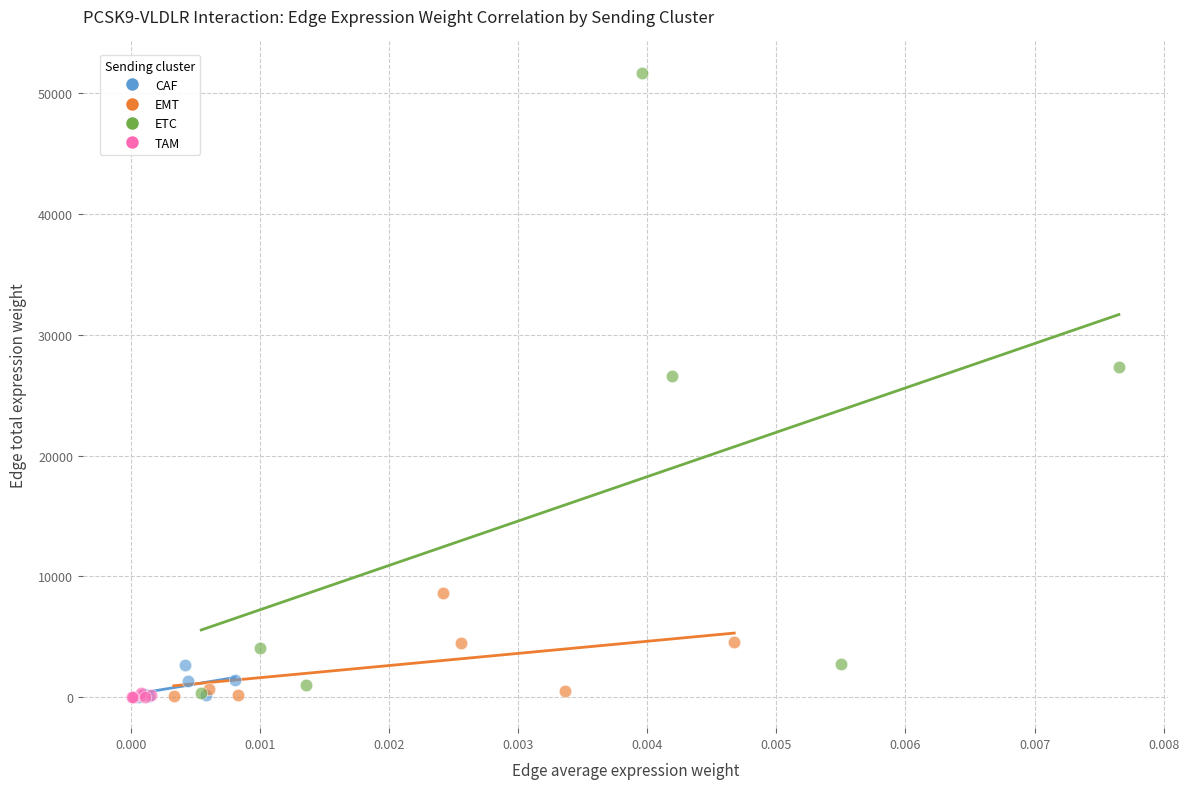

Which series reaches the maximum Y coordinate?

ETC